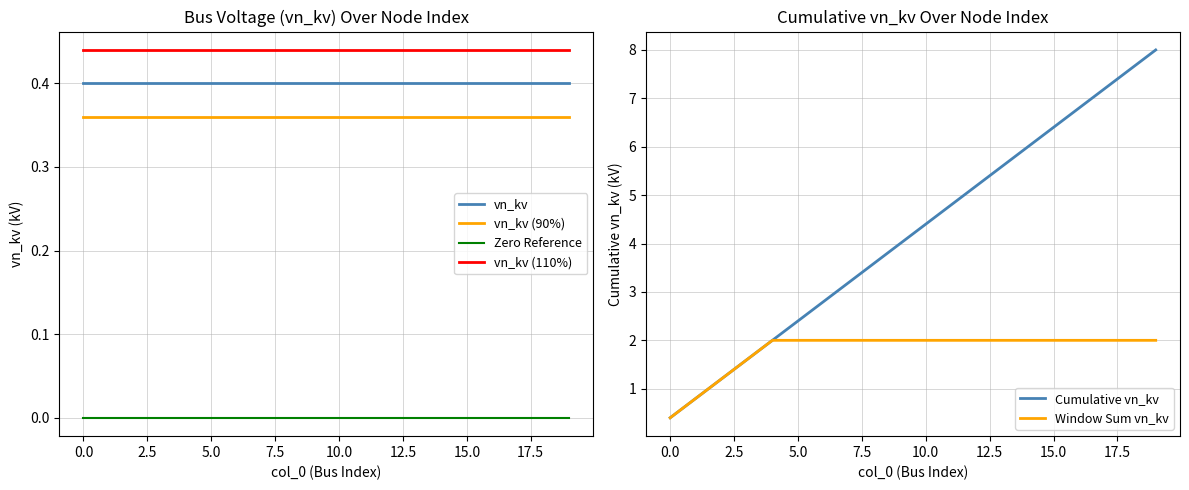

At which label does Cumulative vn_kv reach its minimum?

0.0